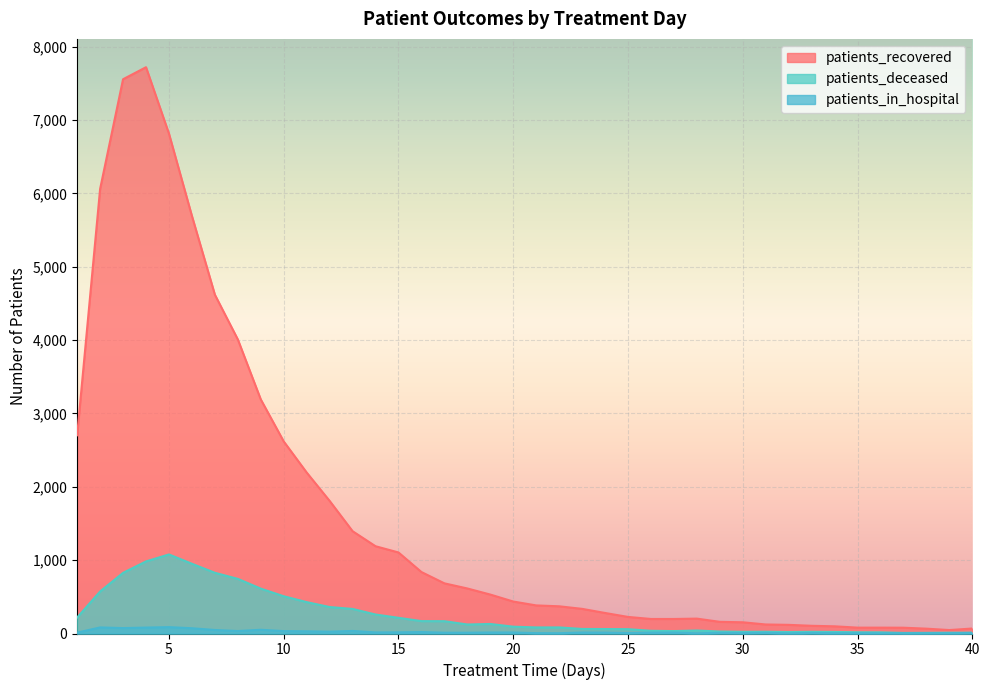

How many values in the patients_recovered series exceed 436?

19